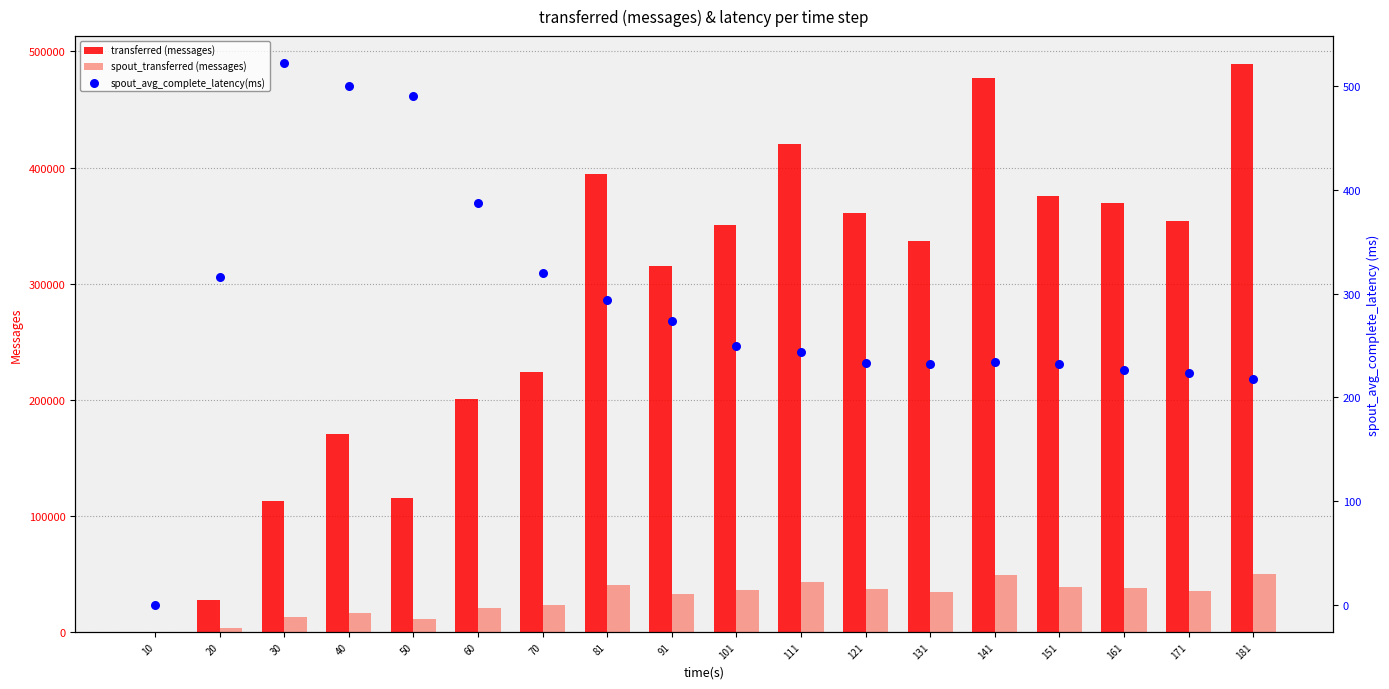

What are all the series names shown in the legend?

transferred (messages), spout_transferred (messages), spout_avg_complete_latency(ms)